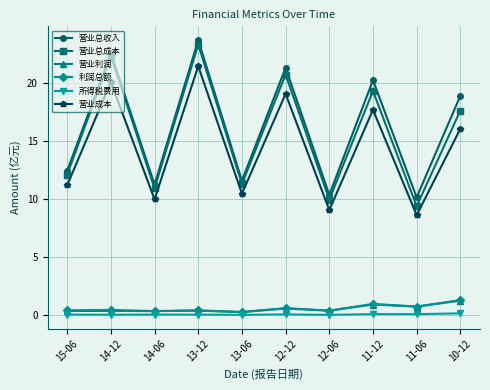

True or false: 营业成本 and 所得税费用 cross at least once.

False